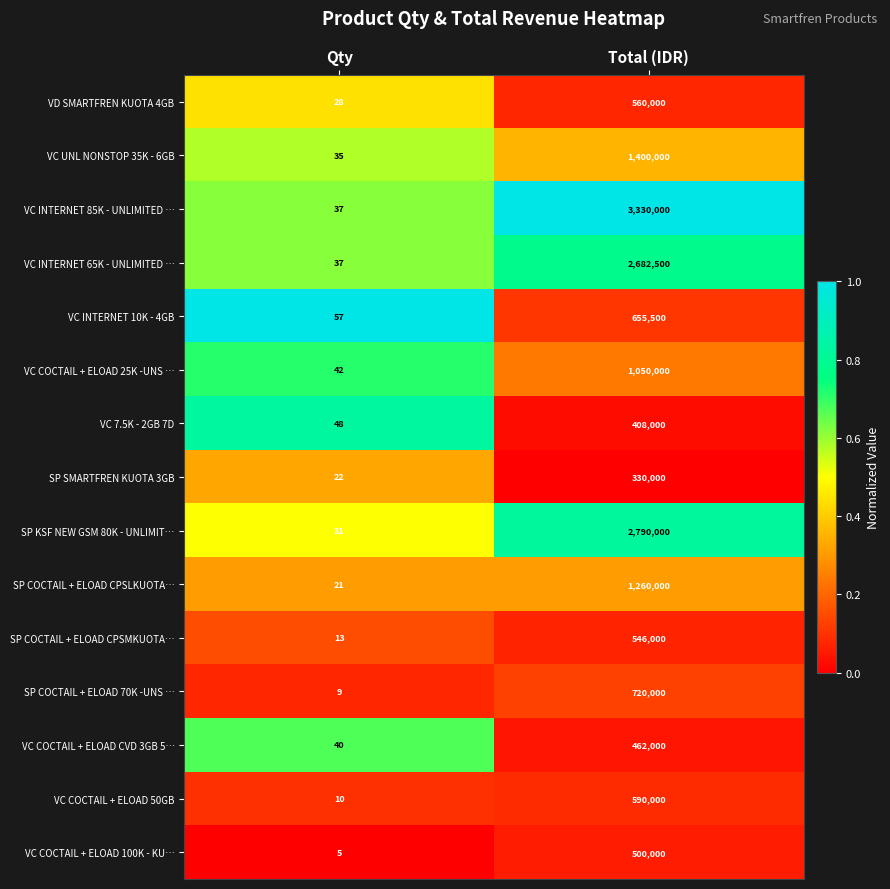

At which label is VC UNL NONSTOP 35K - 6GB closest to 700017?

Qty